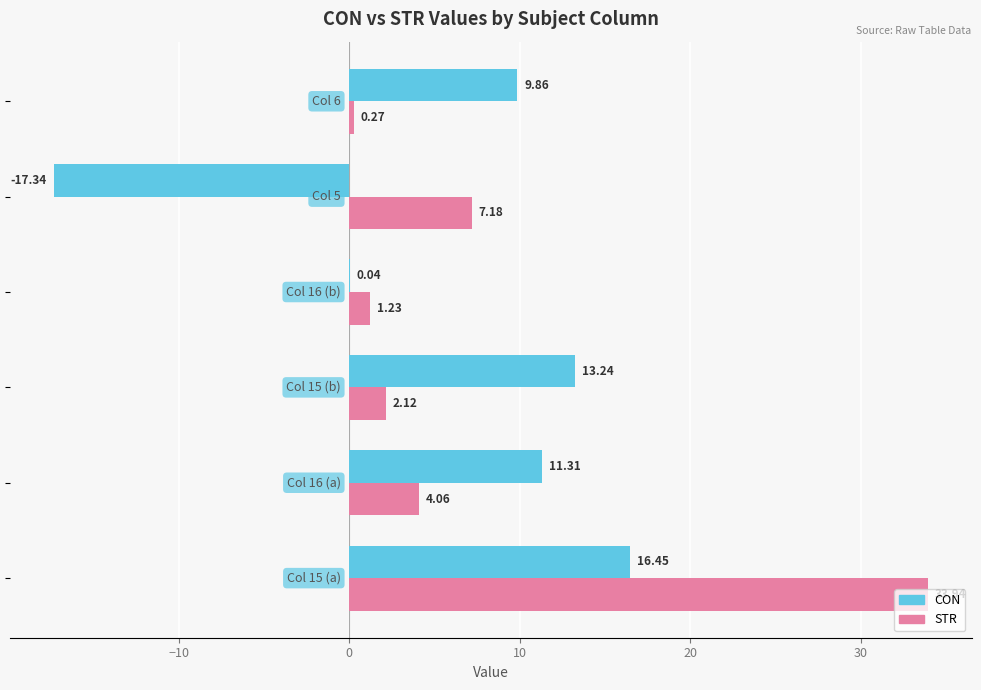

What is the sum of all STR values?

48.8